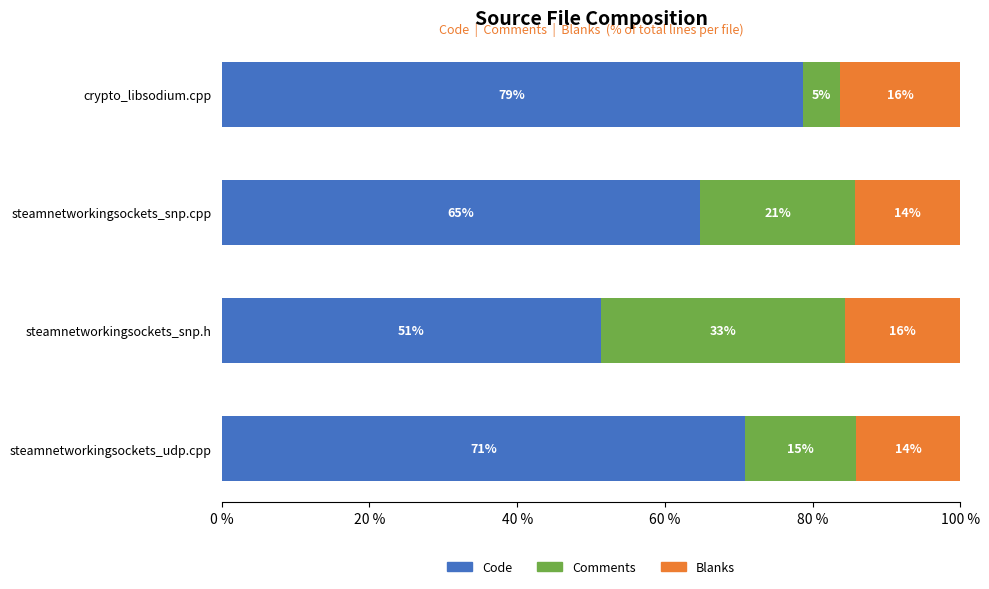

What are all the series names shown in the legend?

Code, Comments, Blanks